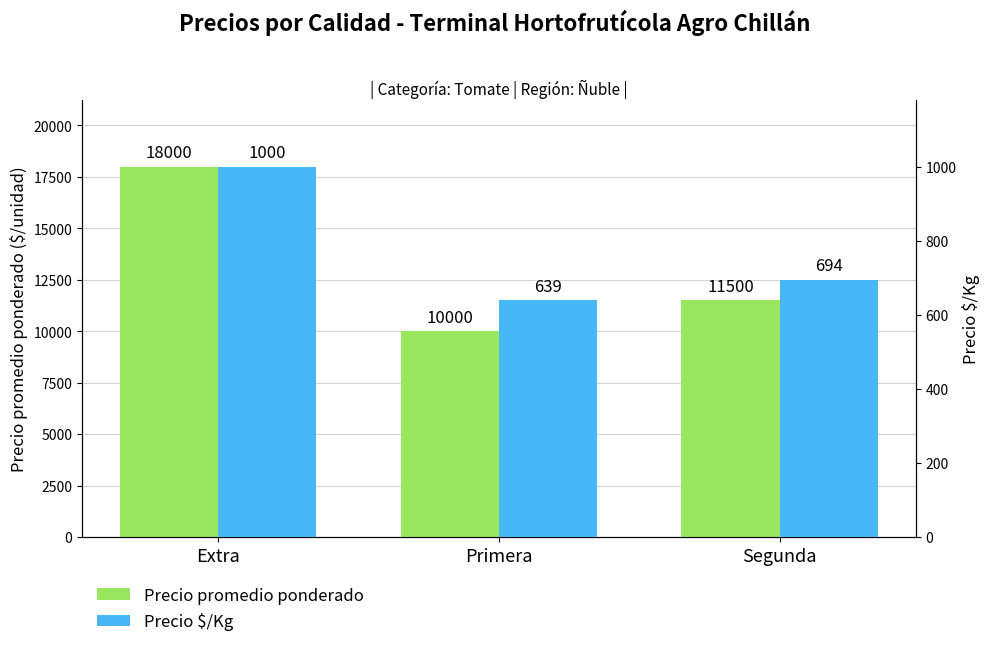

The value of Precio $/Kg at Primera is 639. True or false?

True